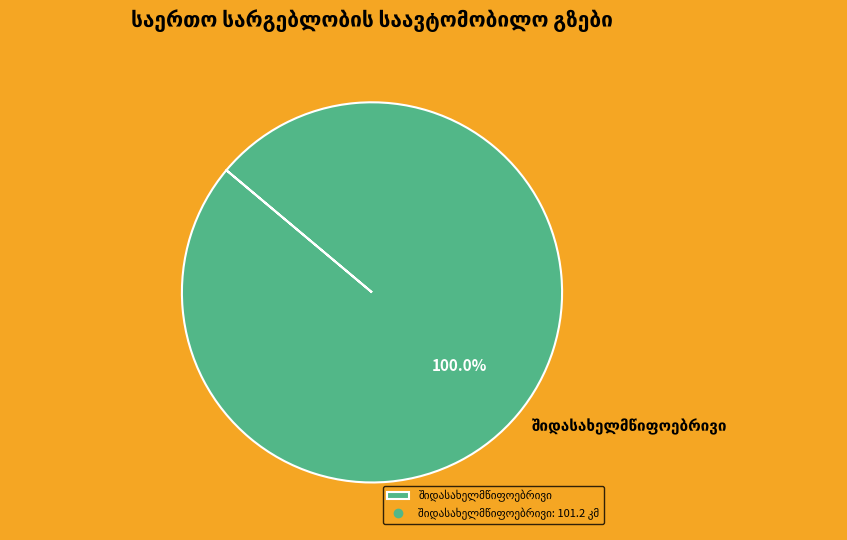

Count the number of slices in the pie.

1